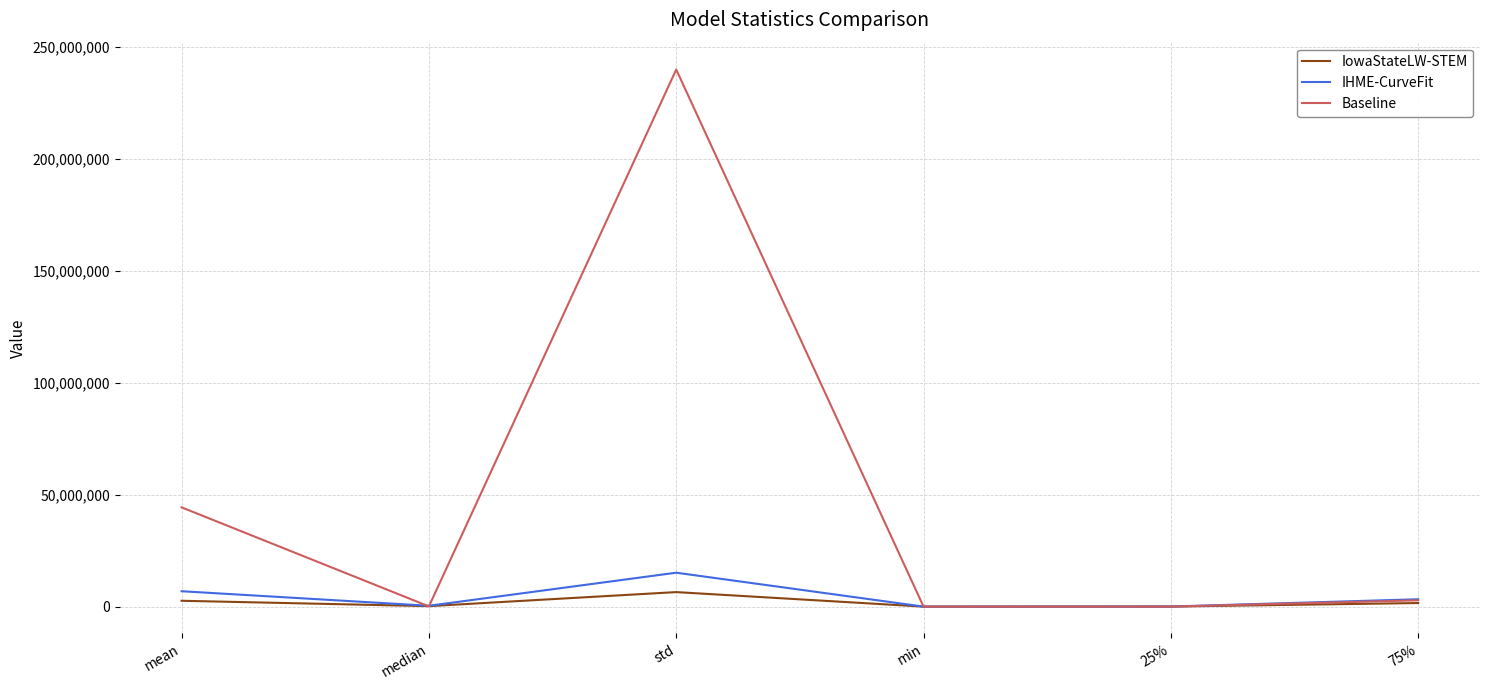

Which series changed the most between std and 25%?

Baseline